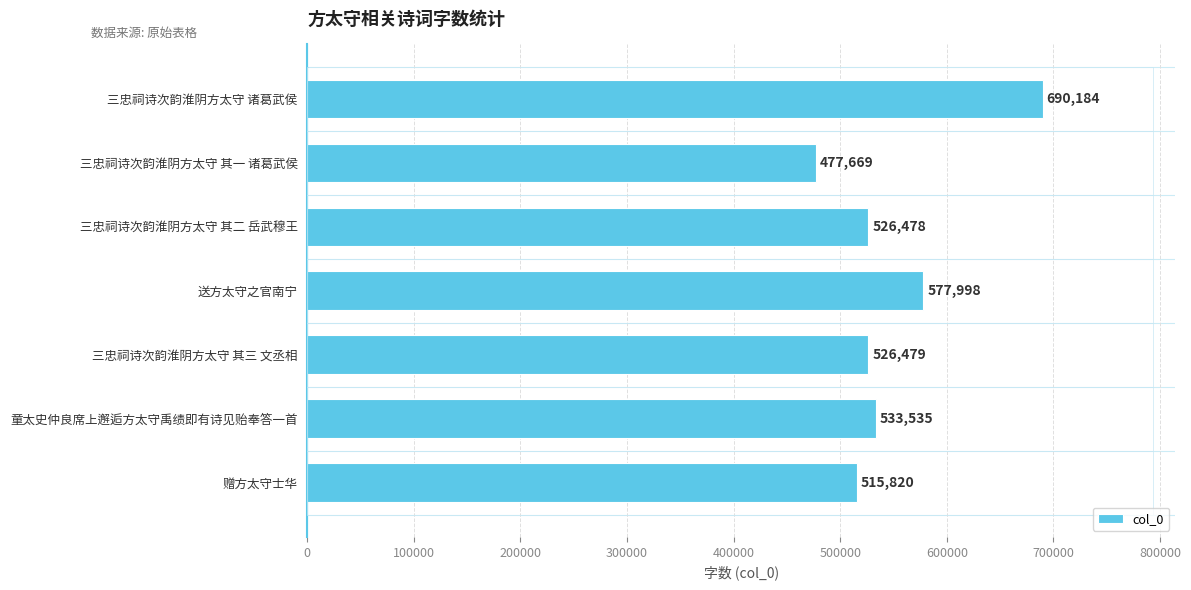

Reading bottom to top, what are all the values shown in this chart?

515820	533535	526479	577998	526478	477669	690184